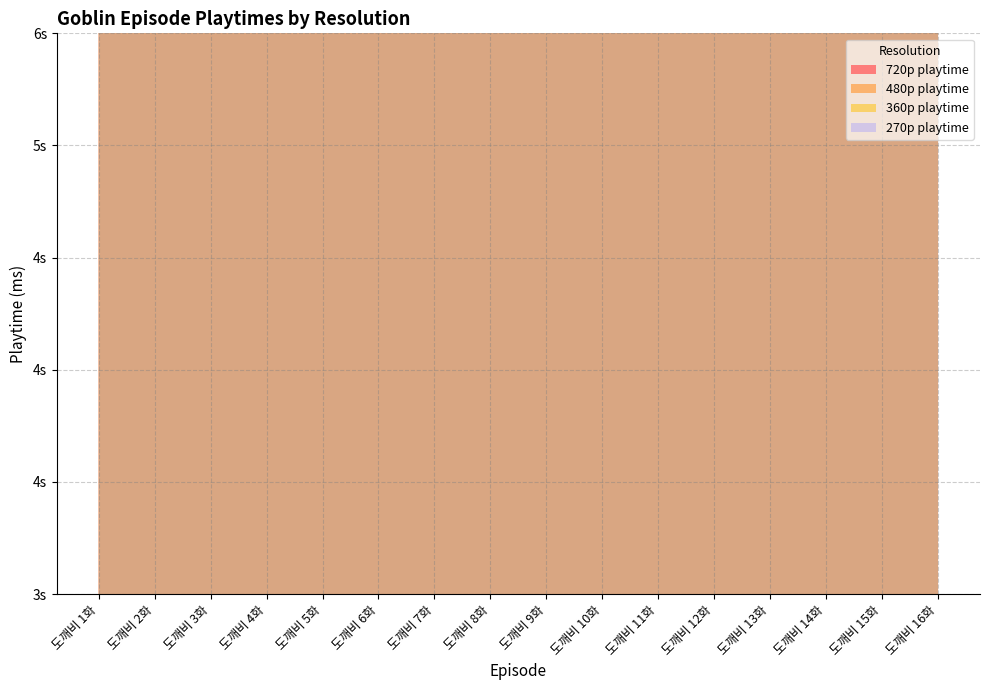

Between 도깨비 3화 and 도깨비 12화, which series saw the biggest shift?

720p playtime